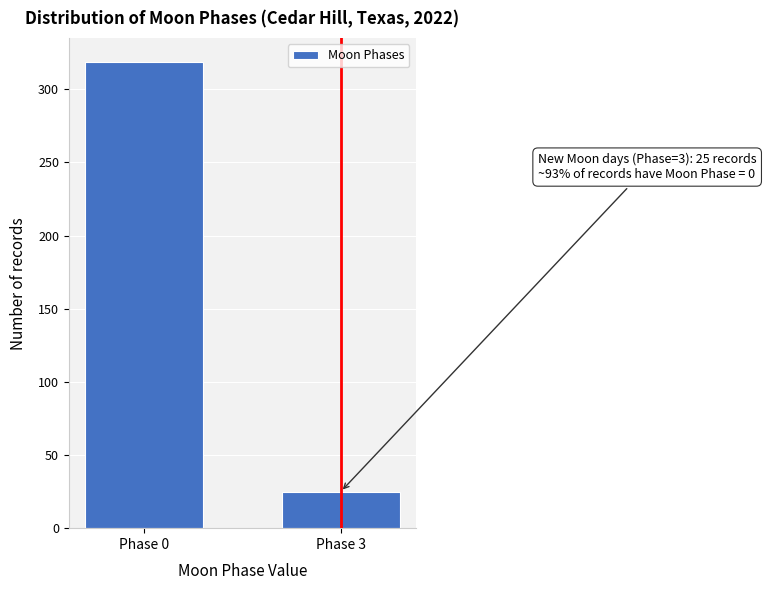

Reading left to right, what are all the values shown in this chart?

319	25